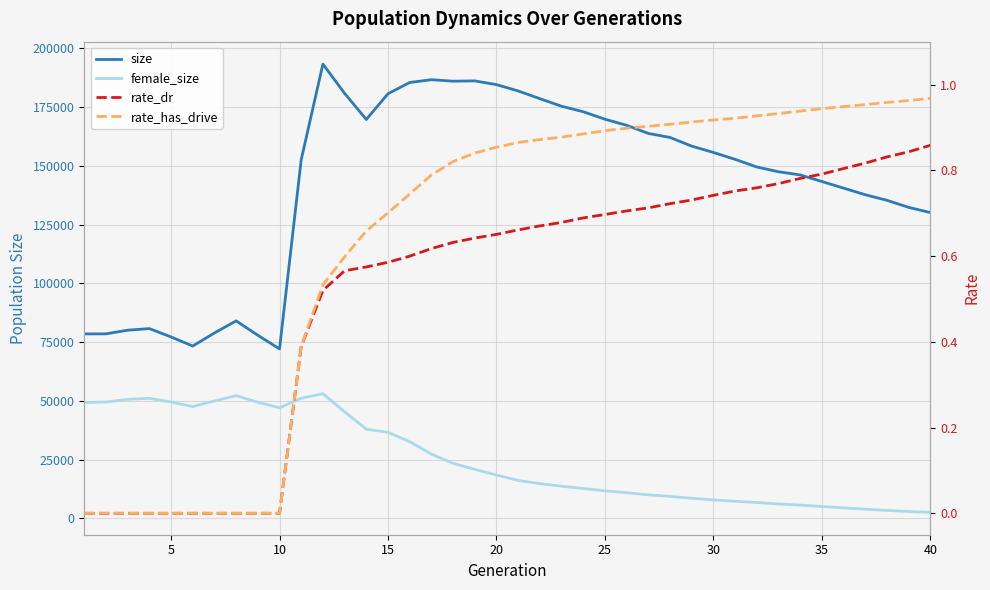

True or false: rate_dr and rate_has_drive intersect in this chart.

False